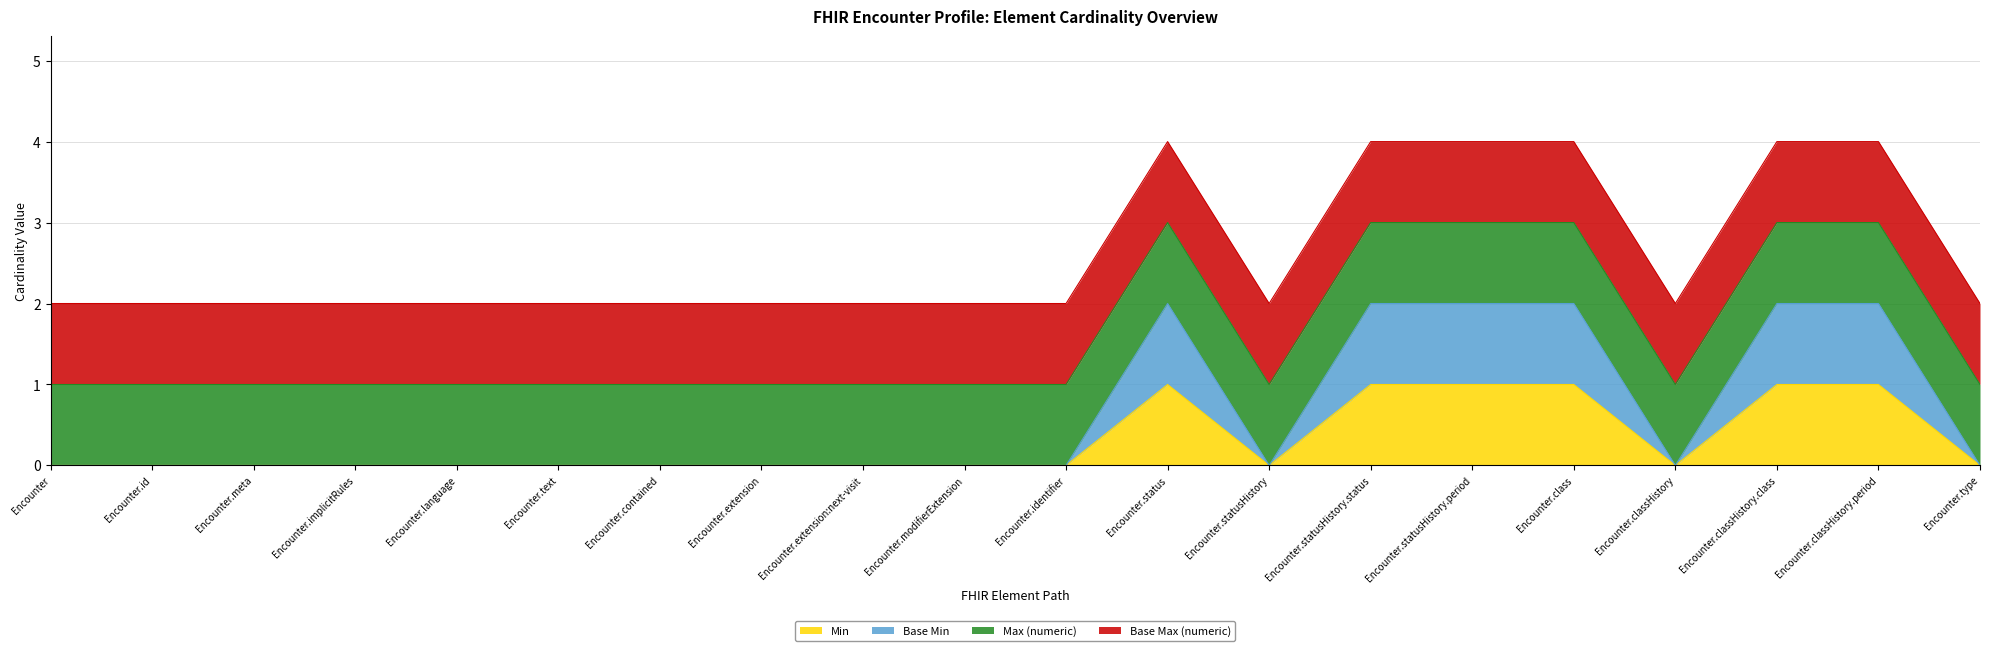

Does the chart display data point markers on the line(s)?

No